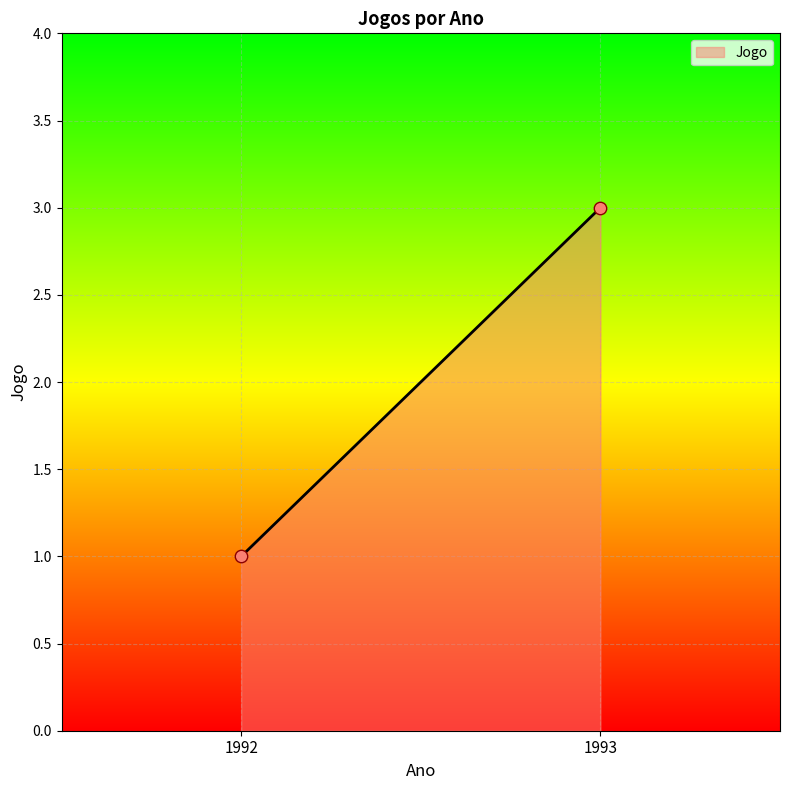

What is the average X value?

1992